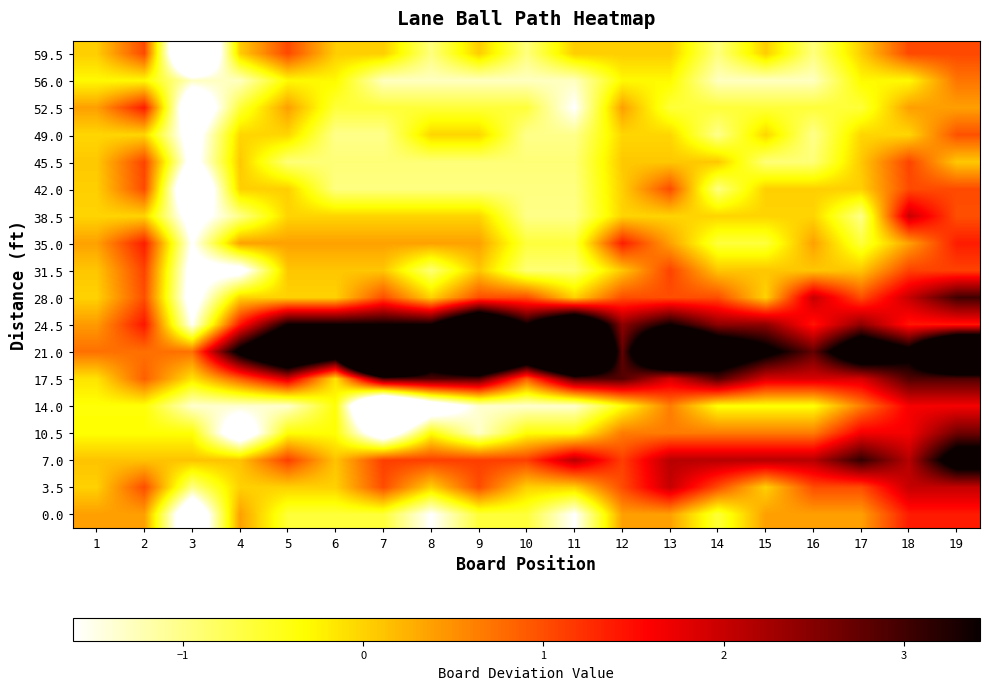

At how many categories does at least one series exceed 4?

11